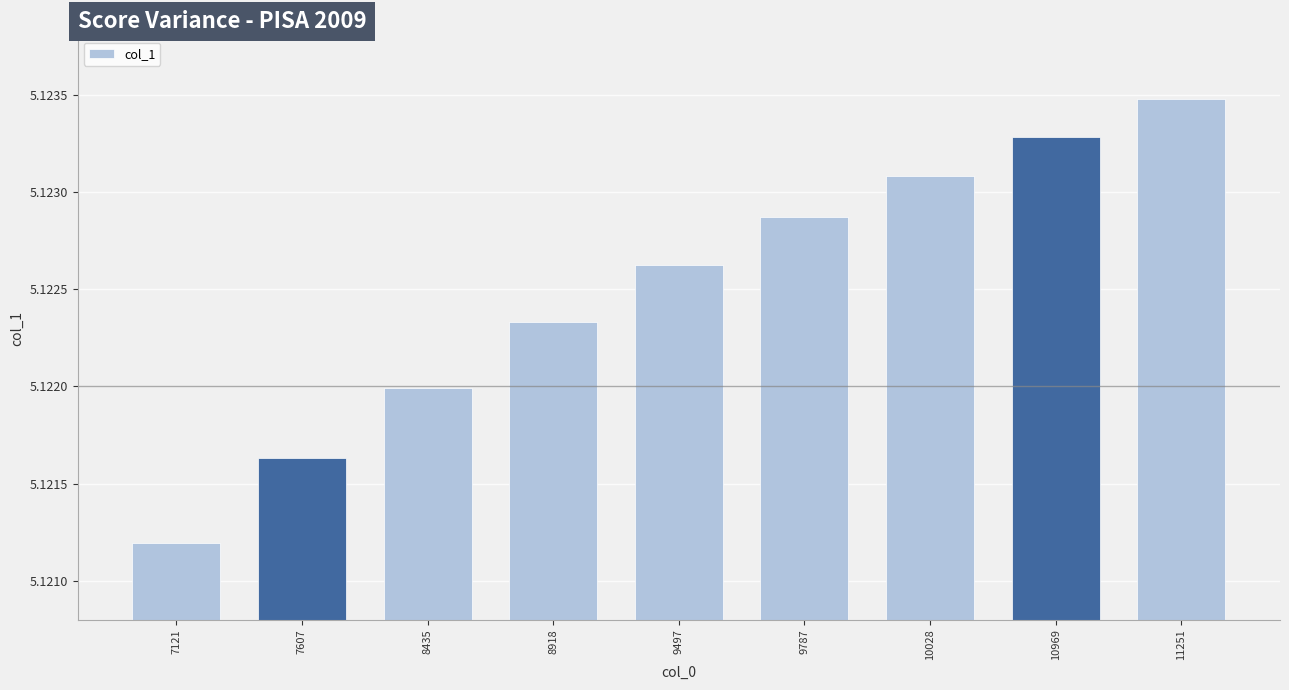

Which category has the lowest value across all series?

7121